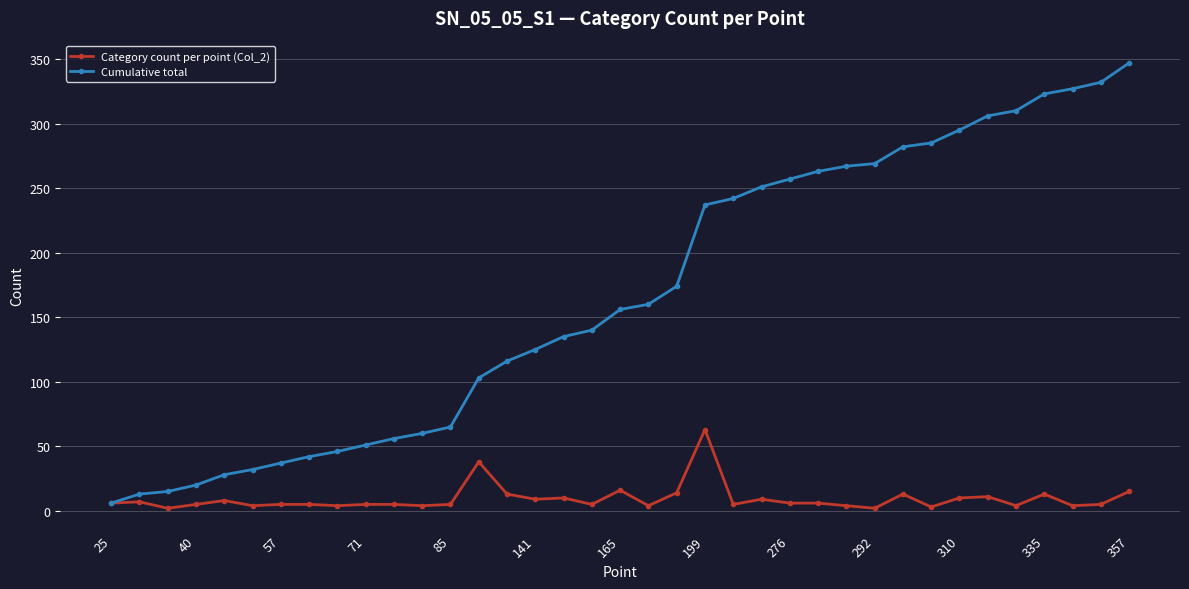

Which series has the largest range (max minus min)?

Cumulative total